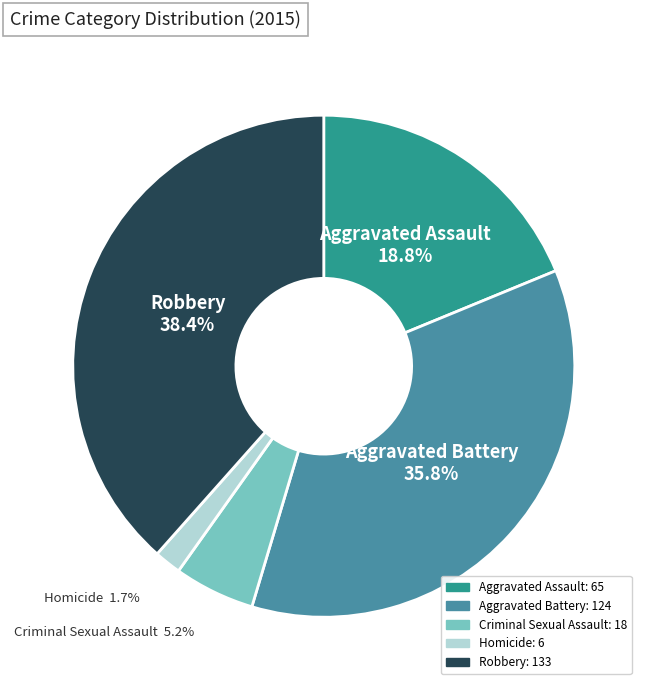

Does Homicide represent more than half of the total?

No